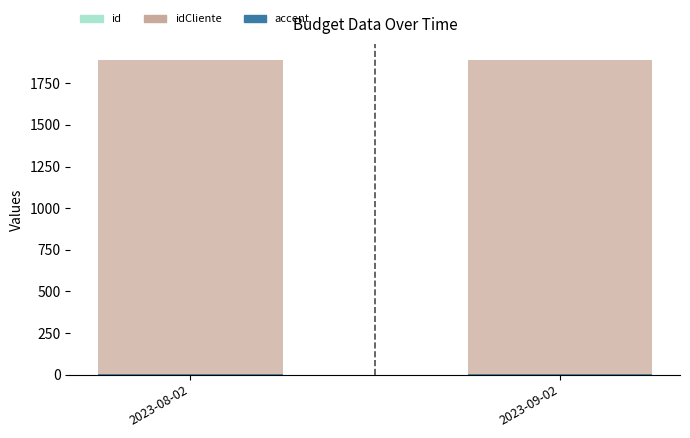

What is the sum of all accent values?

2